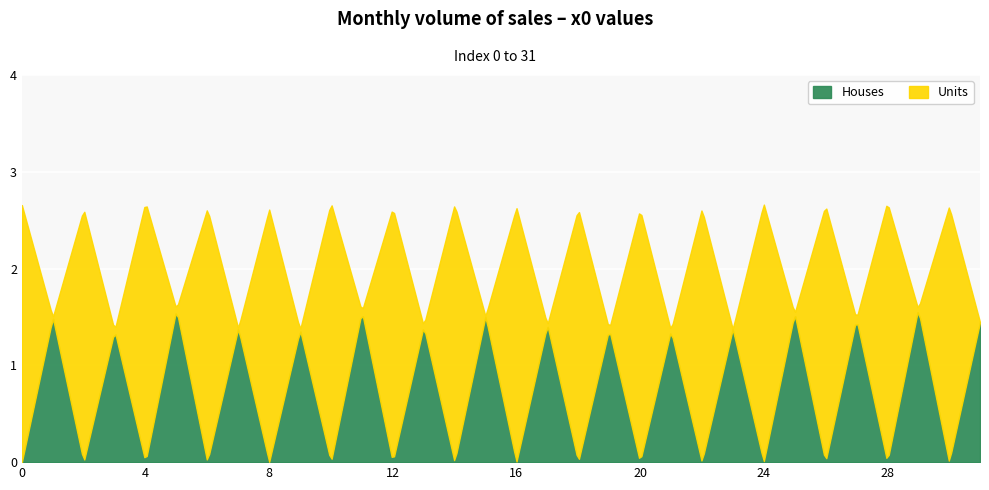

What is the value of the 9th point from the left?

2.6